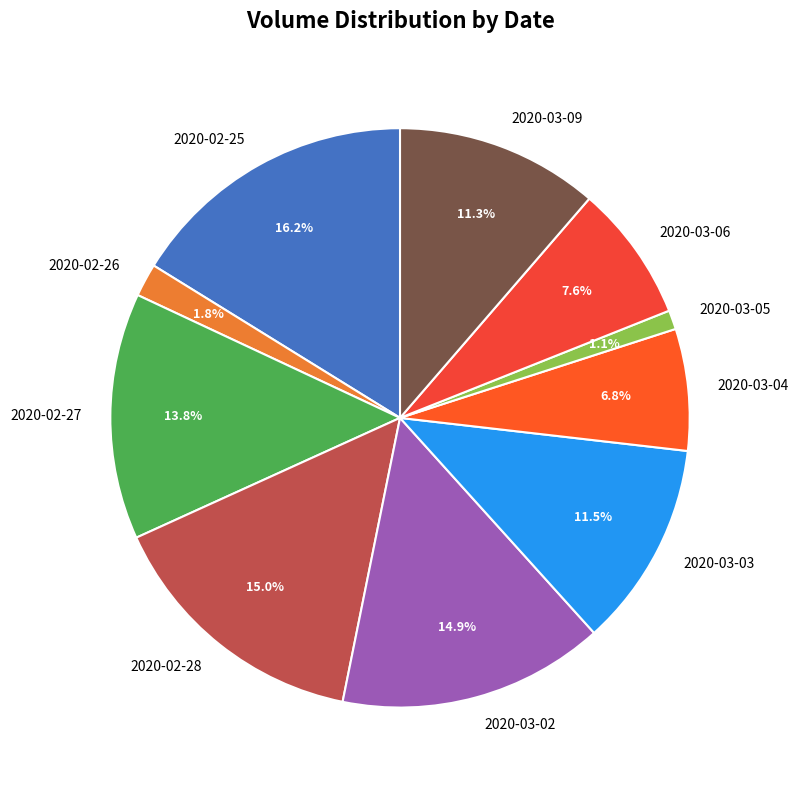

To the nearest percent, what is the average slice percentage?

10%